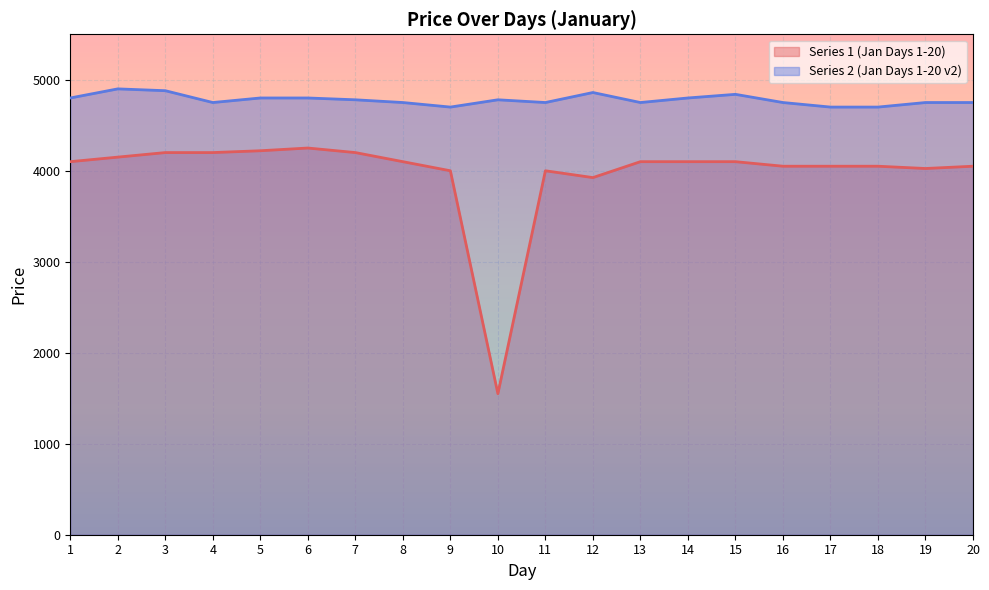

What is the value of the Series 1 (Jan Days 1-20) point at the 16th from the left?

4050